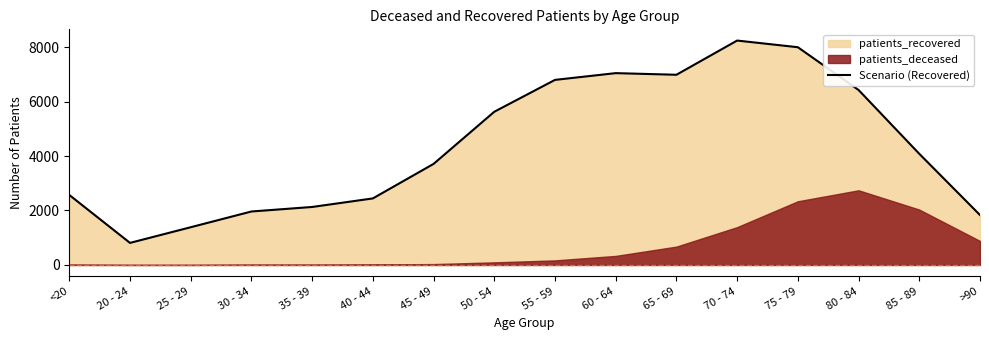

What is the ratio of the value at 25 - 29 to the value at 60 - 64?

0.2